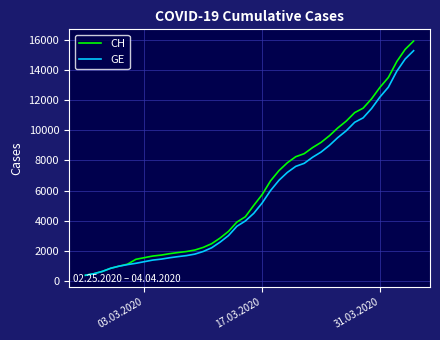

List the series in order of their overall mean, lowest first.

GE, CH